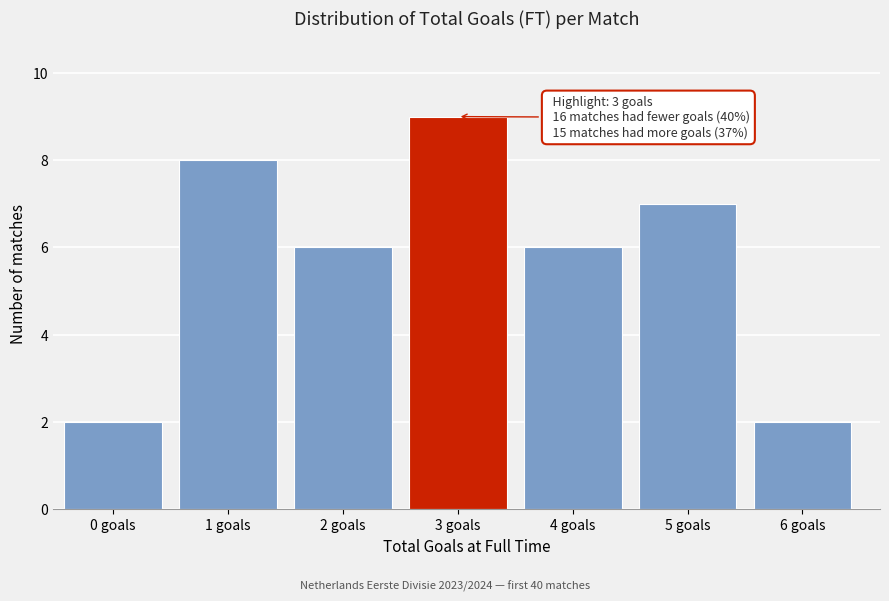

Reading left to right, list all the values displayed in this chart.

2	8	6	9	6	7	2